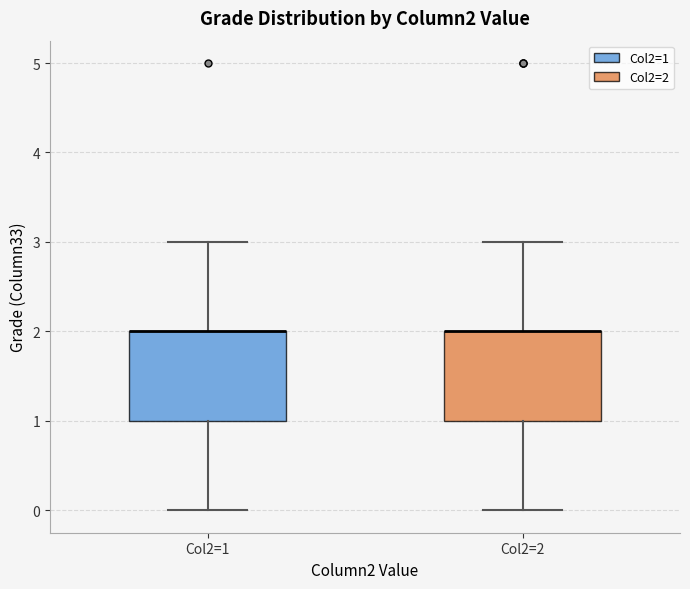

Reading left to right, transcribe this box plot: for each box, give where its median line is, the range the box spans, and where its two whiskers end, as read against the y-axis. The values are not printed on the chart, so give them approximately, as read against the axis.

Col2=1: median 2 (drawn on the box's upper edge), box 1 to 2, whiskers 0 to 3
Col2=2: median 2 (drawn on the box's upper edge), box 1 to 2, whiskers 0 to 3